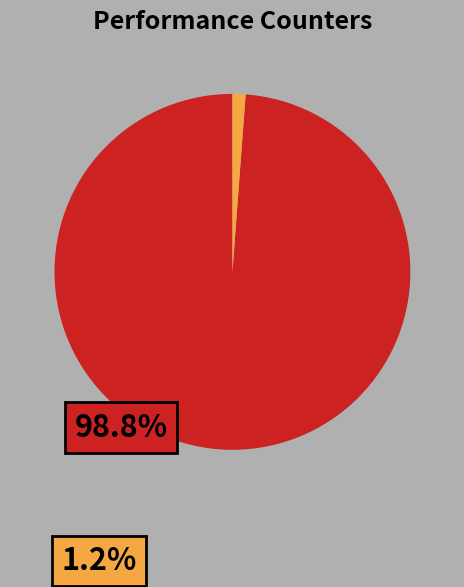

How many slices are in this pie chart?

2